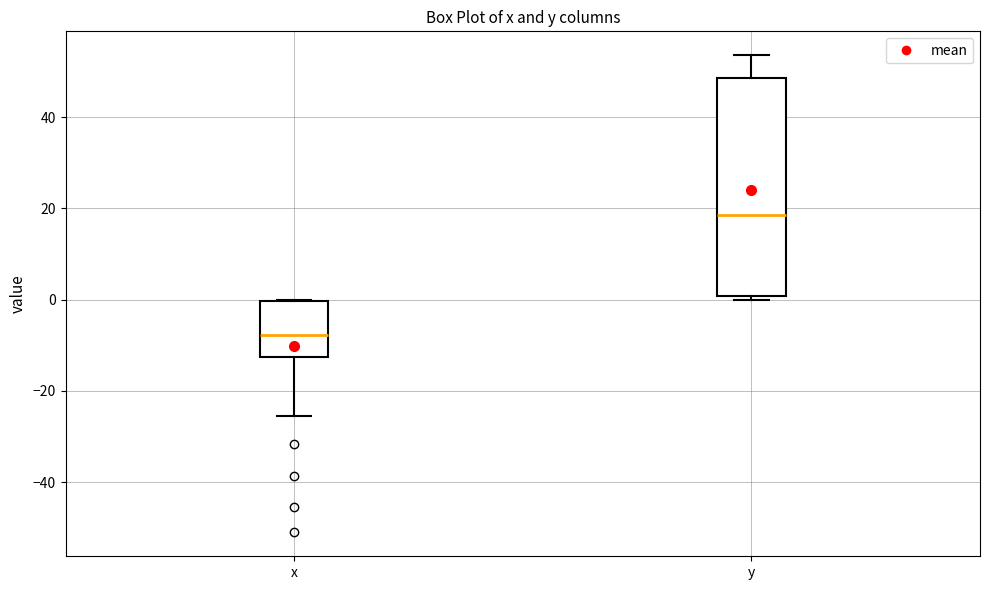

Where does the median line of the box for x sit on the y-axis? The values are not printed on the chart, so give them approximately, as read against the axis.

-8